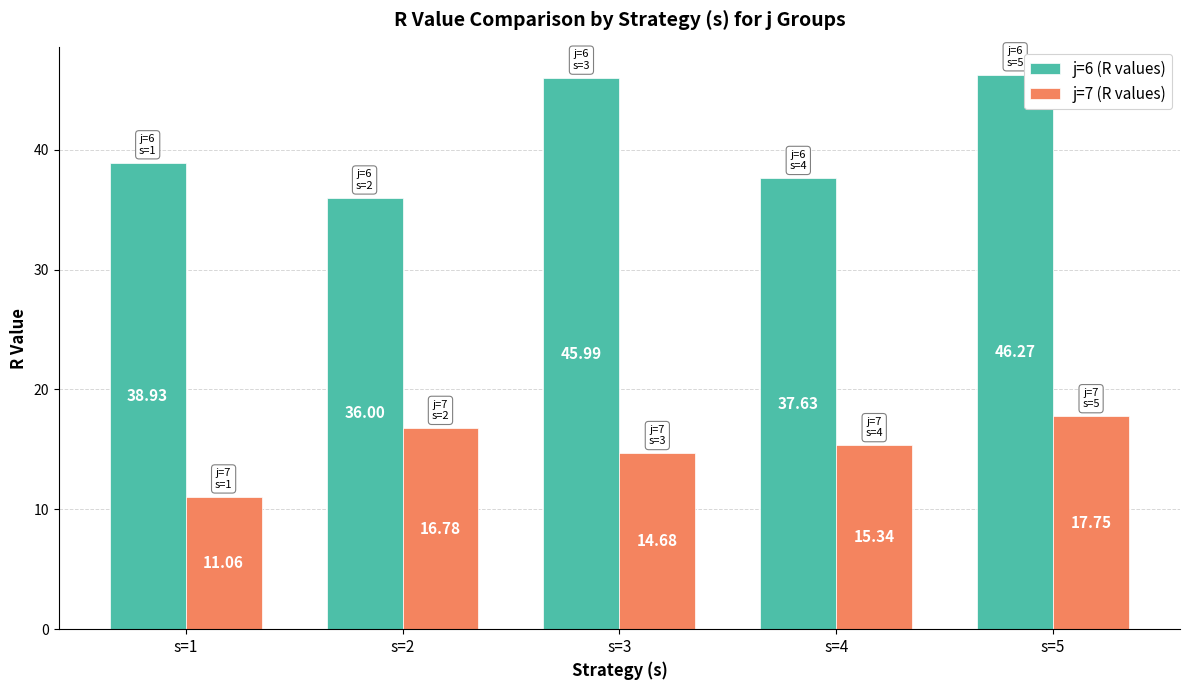

How many categories are shown in the chart?

5